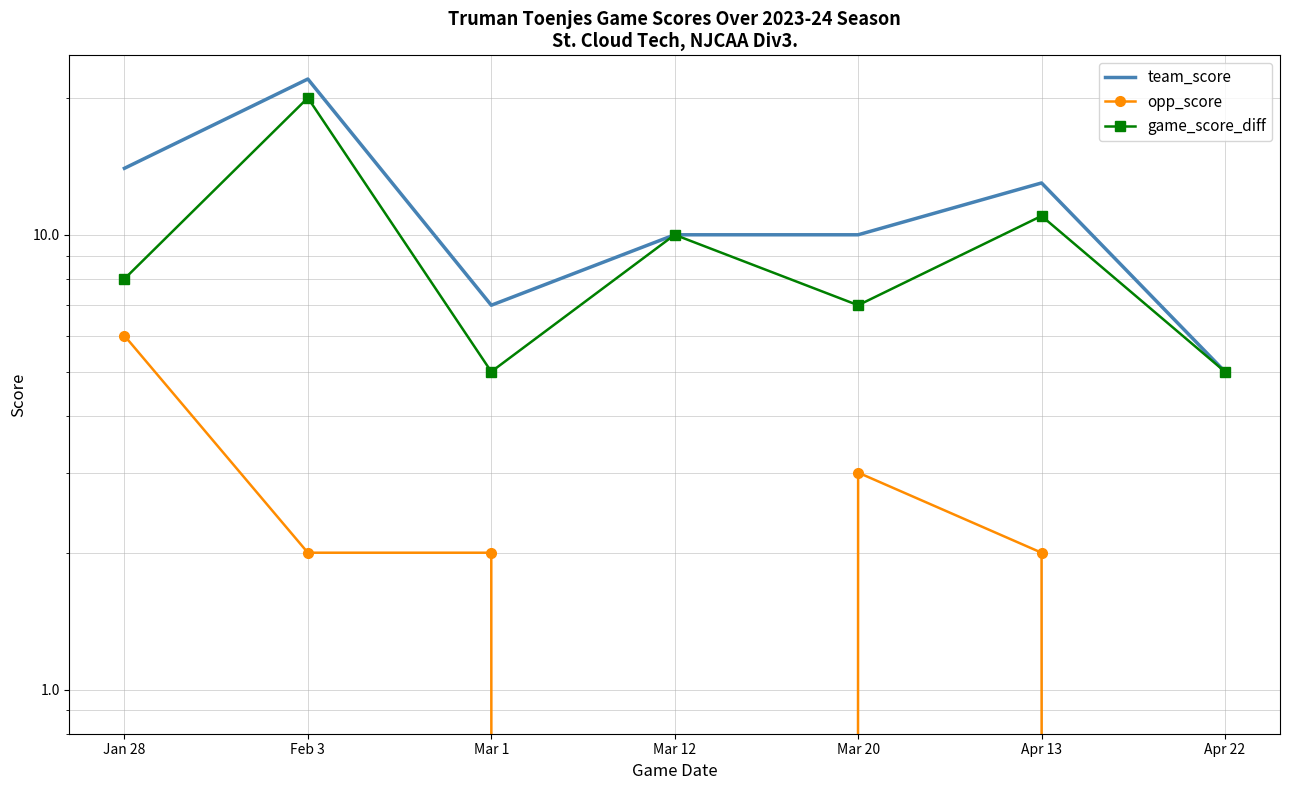

What position from the left is Mar 1?

3